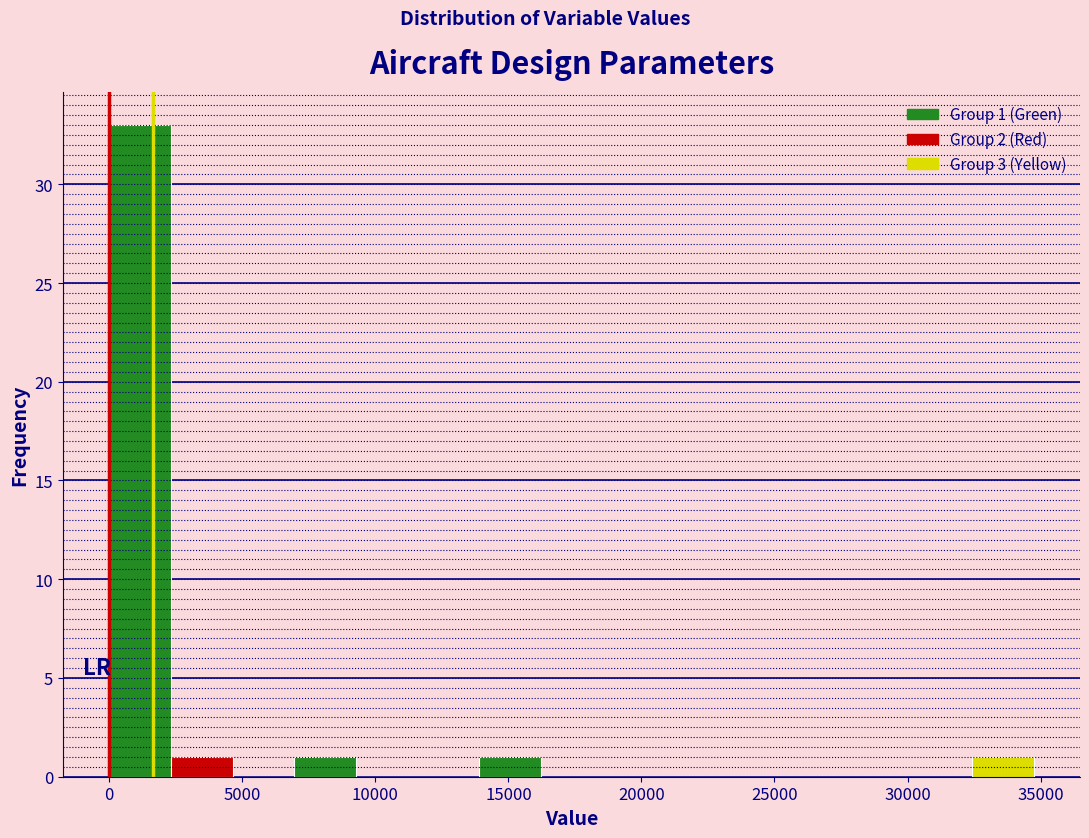

Over which range of the x-axis is the bar tallest?

0 to 2500